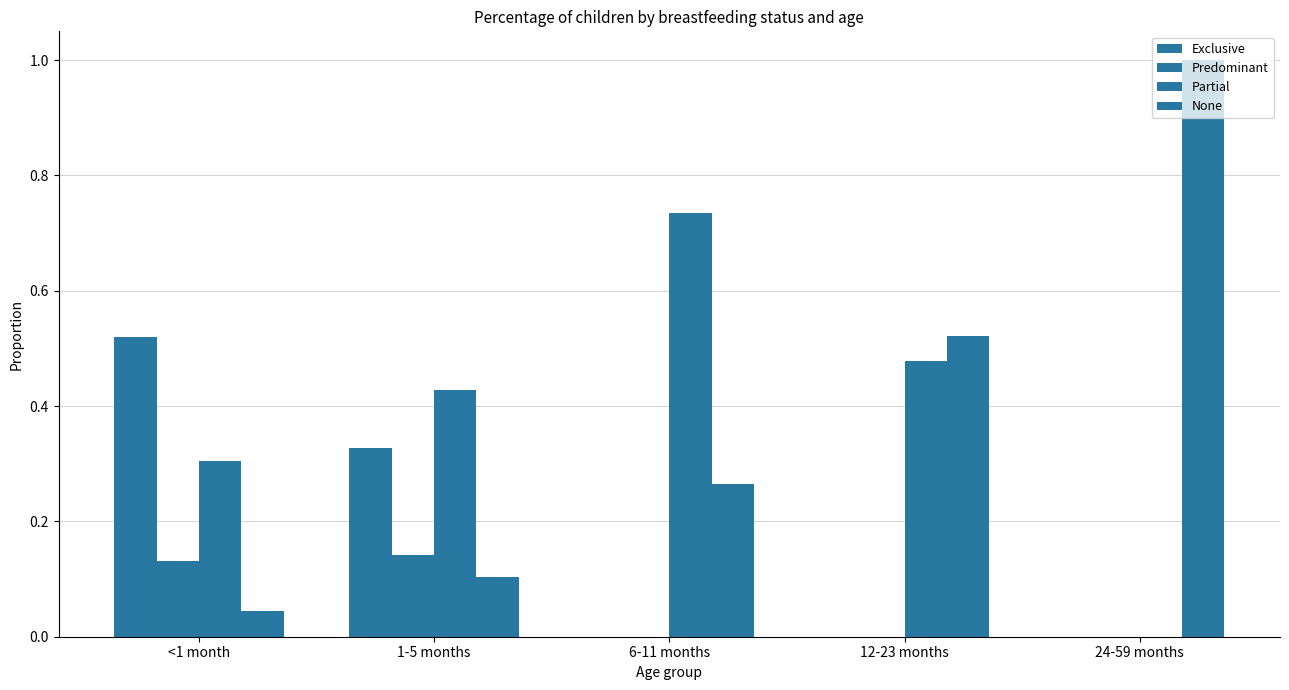

Reading left to right, what are all the values shown in this chart?

Exclusive: <1 month=0.5	1-5 months=0.3	6-11 months=0.0	12-23 months=0.0	24-59 months=0.0
Predominant: <1 month=0.1	1-5 months=0.1	6-11 months=0.0	12-23 months=0.0	24-59 months=0.0
Partial: <1 month=0.3	1-5 months=0.4	6-11 months=0.7	12-23 months=0.5	24-59 months=0.0
None: <1 month=0.0	1-5 months=0.1	6-11 months=0.3	12-23 months=0.5	24-59 months=1.0